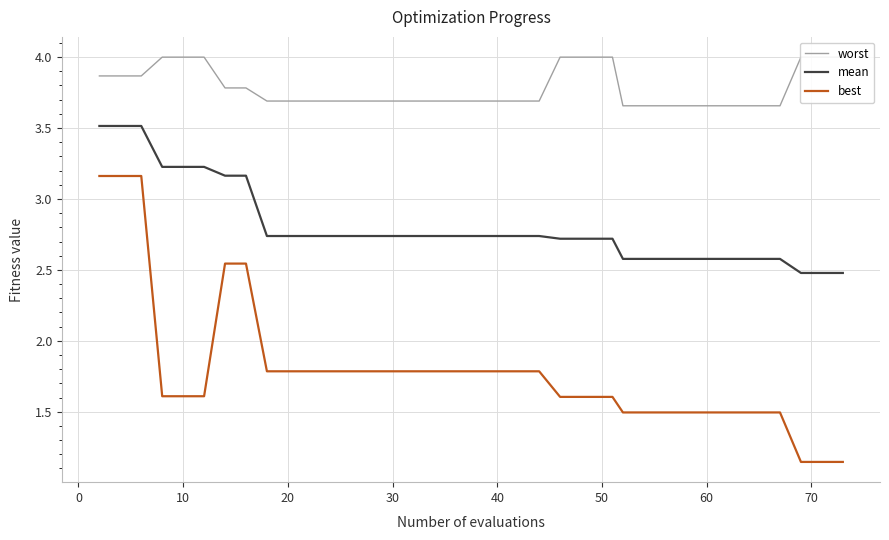

Which series has the widest spread of values?

best